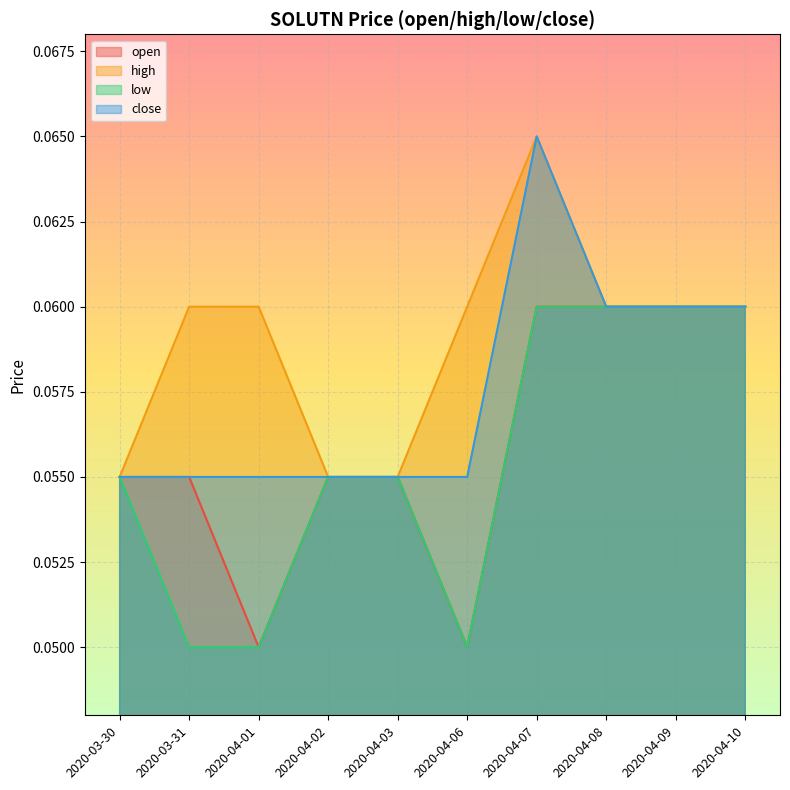

What is the sum of the high values at 2020-04-06 and 2020-03-31?

0.1